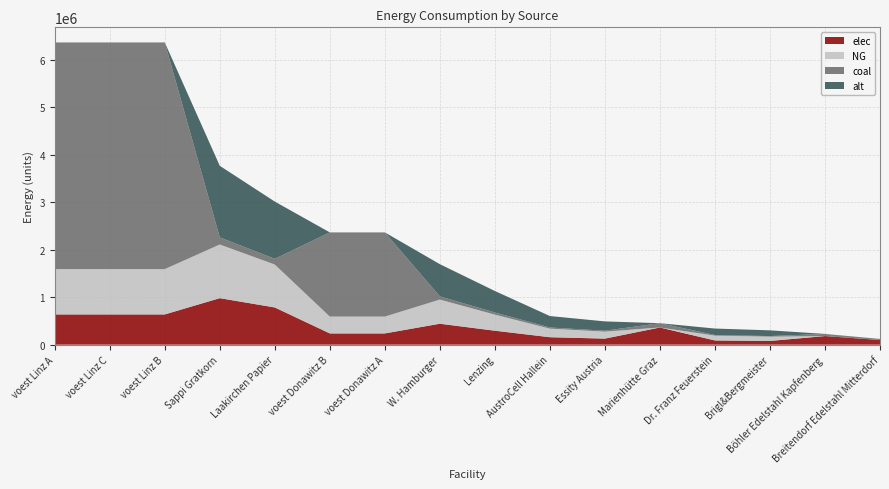

Which category has the highest value in the elec series?

Sappi Gratkorn